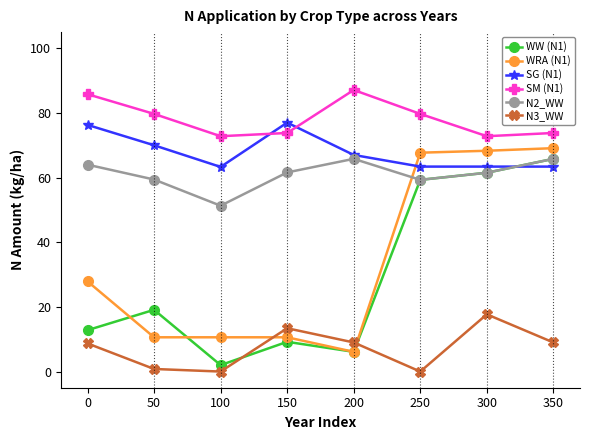

What value does the SM (N1) series have at 100?

72.8